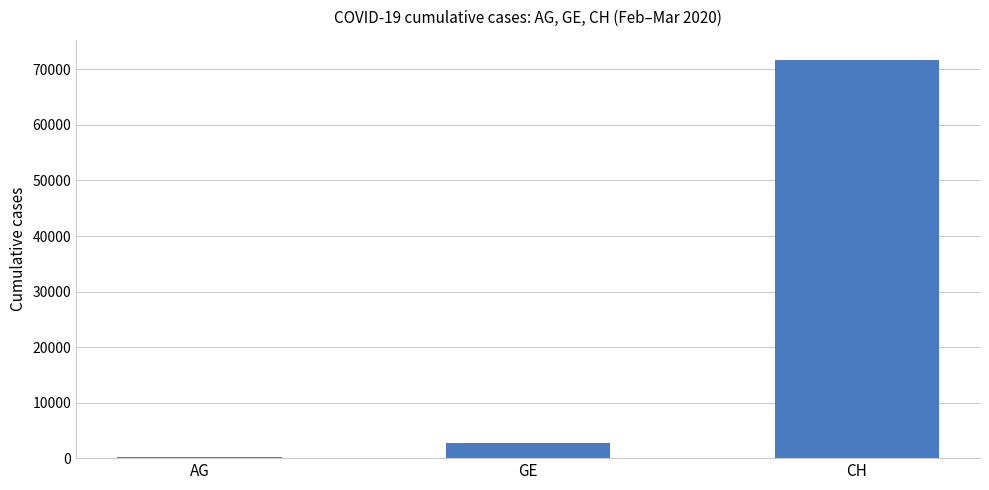

Rank the categories by value from highest to lowest.

CH, GE, AG